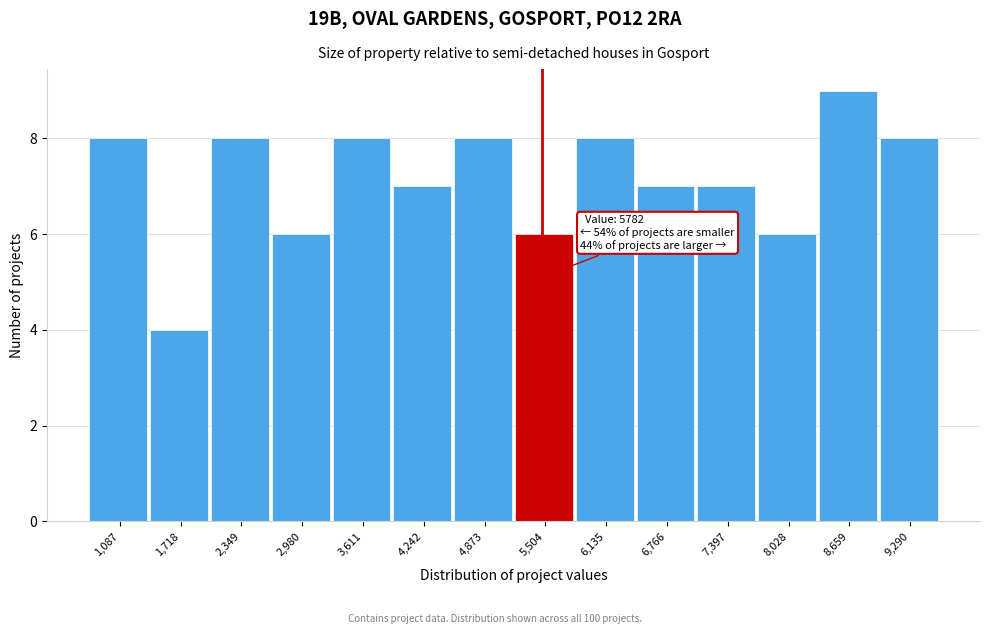

Reading left to right, list all the values displayed in this chart.

1,087=8	1,718=4	2,349=8	2,980=6	3,611=8	4,242=7	4,873=8	5,504=6	6,135=8	6,766=7	7,397=7	8,028=6	8,659=9	9,290=8